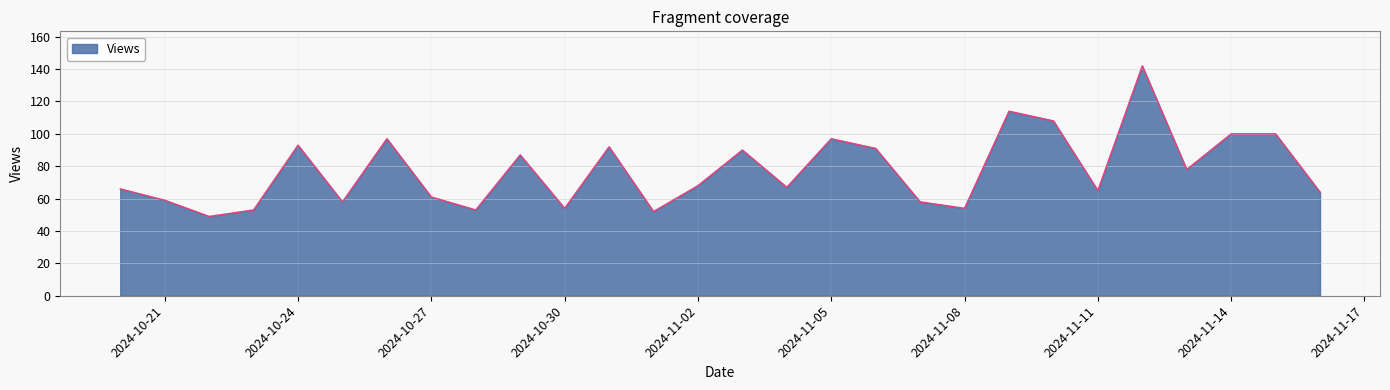

What is the difference between the maximum and minimum values?

93